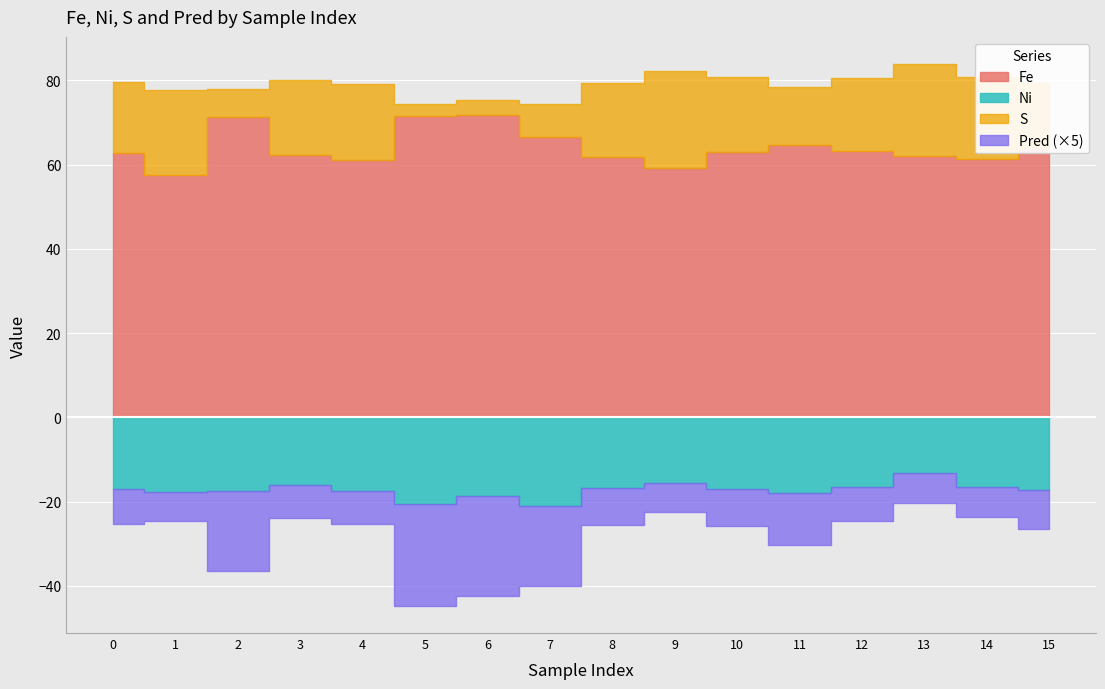

Is the value of Pred at 13 greater than the value of S at 14?

No